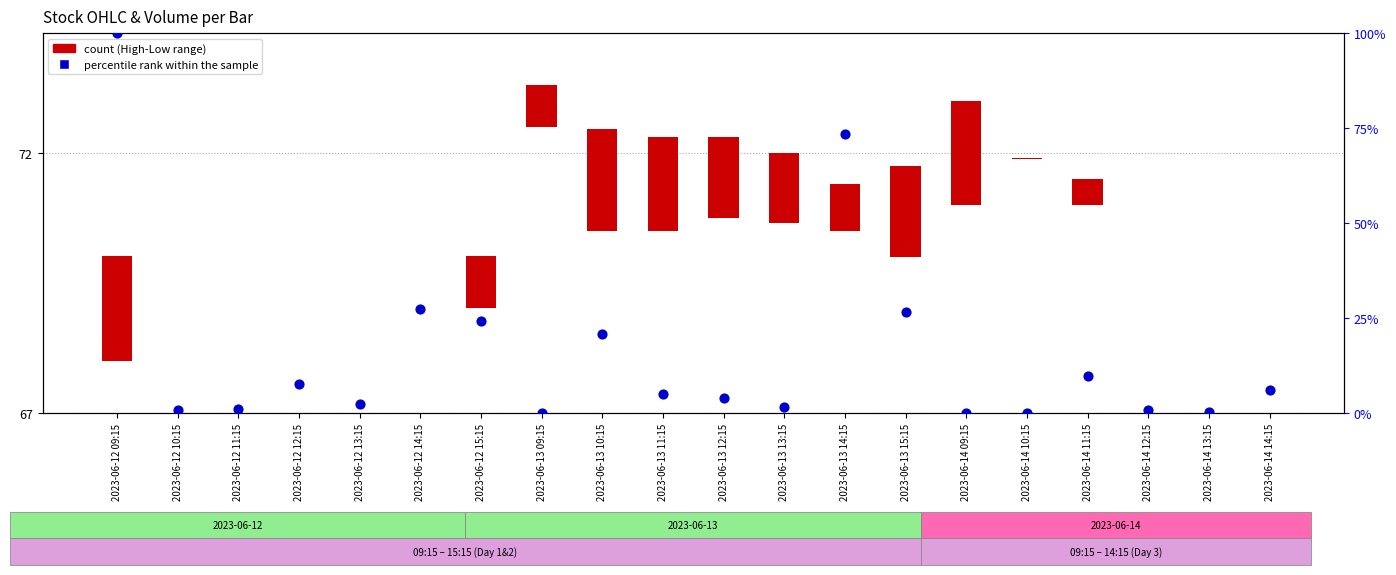

Is the value of count (High-Low range) at 2023-06-14 14:15 greater than the value of percentile rank within the sample at 2023-06-14 13:15?

No